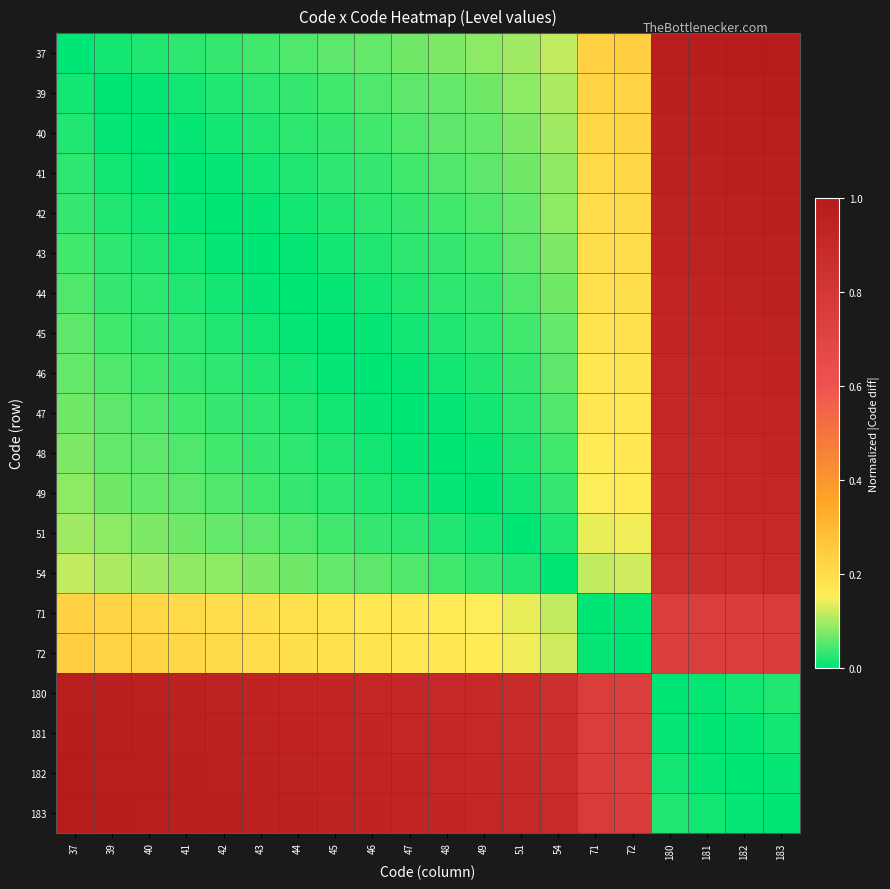

Reading right to left, what are all the values shown in this chart?

37: 183=1.0	182=1.0	181=1.0	180=1.0	72=0.2	71=0.2	54=0.1	51=0.1	49=0.1	48=0.1	47=0.1	46=0.1	45=0.1	44=0.0	43=0.0	42=0.0	41=0.0	40=0.0	39=0.0	37=0.0
39: 183=1.0	182=1.0	181=1.0	180=1.0	72=0.2	71=0.2	54=0.1	51=0.1	49=0.1	48=0.1	47=0.1	46=0.0	45=0.0	44=0.0	43=0.0	42=0.0	41=0.0	40=0.0	39=0.0	37=0.0
40: 183=1.0	182=1.0	181=1.0	180=1.0	72=0.2	71=0.2	54=0.1	51=0.1	49=0.1	48=0.1	47=0.0	46=0.0	45=0.0	44=0.0	43=0.0	42=0.0	41=0.0	40=0.0	39=0.0	37=0.0
41: 183=1.0	182=1.0	181=1.0	180=1.0	72=0.2	71=0.2	54=0.1	51=0.1	49=0.1	48=0.0	47=0.0	46=0.0	45=0.0	44=0.0	43=0.0	42=0.0	41=0.0	40=0.0	39=0.0	37=0.0
42: 183=1.0	182=1.0	181=1.0	180=0.9	72=0.2	71=0.2	54=0.1	51=0.1	49=0.0	48=0.0	47=0.0	46=0.0	45=0.0	44=0.0	43=0.0	42=0.0	41=0.0	40=0.0	39=0.0	37=0.0
43: 183=1.0	182=1.0	181=0.9	180=0.9	72=0.2	71=0.2	54=0.1	51=0.1	49=0.0	48=0.0	47=0.0	46=0.0	45=0.0	44=0.0	43=0.0	42=0.0	41=0.0	40=0.0	39=0.0	37=0.0
44: 183=1.0	182=0.9	181=0.9	180=0.9	72=0.2	71=0.2	54=0.1	51=0.0	49=0.0	48=0.0	47=0.0	46=0.0	45=0.0	44=0.0	43=0.0	42=0.0	41=0.0	40=0.0	39=0.0	37=0.0
45: 183=0.9	182=0.9	181=0.9	180=0.9	72=0.2	71=0.2	54=0.1	51=0.0	49=0.0	48=0.0	47=0.0	46=0.0	45=0.0	44=0.0	43=0.0	42=0.0	41=0.0	40=0.0	39=0.0	37=0.1
46: 183=0.9	182=0.9	181=0.9	180=0.9	72=0.2	71=0.2	54=0.1	51=0.0	49=0.0	48=0.0	47=0.0	46=0.0	45=0.0	44=0.0	43=0.0	42=0.0	41=0.0	40=0.0	39=0.0	37=0.1
47: 183=0.9	182=0.9	181=0.9	180=0.9	72=0.2	71=0.2	54=0.0	51=0.0	49=0.0	48=0.0	47=0.0	46=0.0	45=0.0	44=0.0	43=0.0	42=0.0	41=0.0	40=0.0	39=0.1	37=0.1
48: 183=0.9	182=0.9	181=0.9	180=0.9	72=0.2	71=0.2	54=0.0	51=0.0	49=0.0	48=0.0	47=0.0	46=0.0	45=0.0	44=0.0	43=0.0	42=0.0	41=0.0	40=0.1	39=0.1	37=0.1
49: 183=0.9	182=0.9	181=0.9	180=0.9	72=0.2	71=0.2	54=0.0	51=0.0	49=0.0	48=0.0	47=0.0	46=0.0	45=0.0	44=0.0	43=0.0	42=0.0	41=0.1	40=0.1	39=0.1	37=0.1
51: 183=0.9	182=0.9	181=0.9	180=0.9	72=0.1	71=0.1	54=0.0	51=0.0	49=0.0	48=0.0	47=0.0	46=0.0	45=0.0	44=0.0	43=0.1	42=0.1	41=0.1	40=0.1	39=0.1	37=0.1
54: 183=0.9	182=0.9	181=0.9	180=0.9	72=0.1	71=0.1	54=0.0	51=0.0	49=0.0	48=0.0	47=0.0	46=0.1	45=0.1	44=0.1	43=0.1	42=0.1	41=0.1	40=0.1	39=0.1	37=0.1
71: 183=0.8	182=0.8	181=0.8	180=0.7	72=0.0	71=0.0	54=0.1	51=0.1	49=0.2	48=0.2	47=0.2	46=0.2	45=0.2	44=0.2	43=0.2	42=0.2	41=0.2	40=0.2	39=0.2	37=0.2
72: 183=0.8	182=0.8	181=0.7	180=0.7	72=0.0	71=0.0	54=0.1	51=0.1	49=0.2	48=0.2	47=0.2	46=0.2	45=0.2	44=0.2	43=0.2	42=0.2	41=0.2	40=0.2	39=0.2	37=0.2
180: 183=0.0	182=0.0	181=0.0	180=0.0	72=0.7	71=0.7	54=0.9	51=0.9	49=0.9	48=0.9	47=0.9	46=0.9	45=0.9	44=0.9	43=0.9	42=0.9	41=1.0	40=1.0	39=1.0	37=1.0
181: 183=0.0	182=0.0	181=0.0	180=0.0	72=0.7	71=0.8	54=0.9	51=0.9	49=0.9	48=0.9	47=0.9	46=0.9	45=0.9	44=0.9	43=0.9	42=1.0	41=1.0	40=1.0	39=1.0	37=1.0
182: 183=0.0	182=0.0	181=0.0	180=0.0	72=0.8	71=0.8	54=0.9	51=0.9	49=0.9	48=0.9	47=0.9	46=0.9	45=0.9	44=0.9	43=1.0	42=1.0	41=1.0	40=1.0	39=1.0	37=1.0
183: 183=0.0	182=0.0	181=0.0	180=0.0	72=0.8	71=0.8	54=0.9	51=0.9	49=0.9	48=0.9	47=0.9	46=0.9	45=0.9	44=1.0	43=1.0	42=1.0	41=1.0	40=1.0	39=1.0	37=1.0